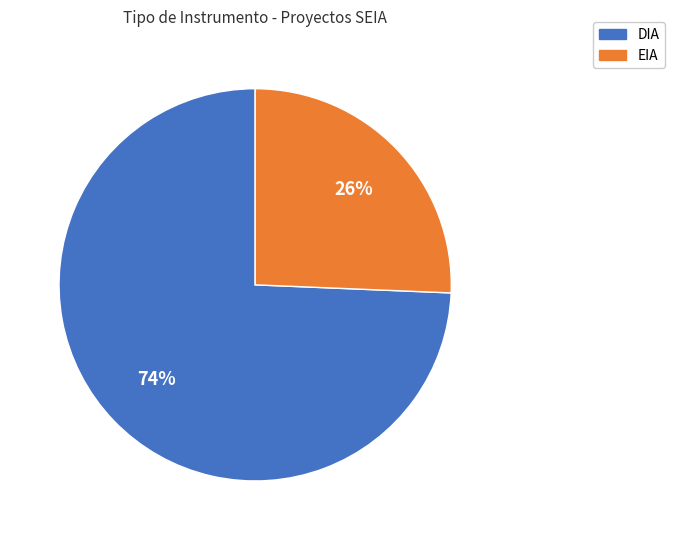

Count the number of slices in the pie.

2